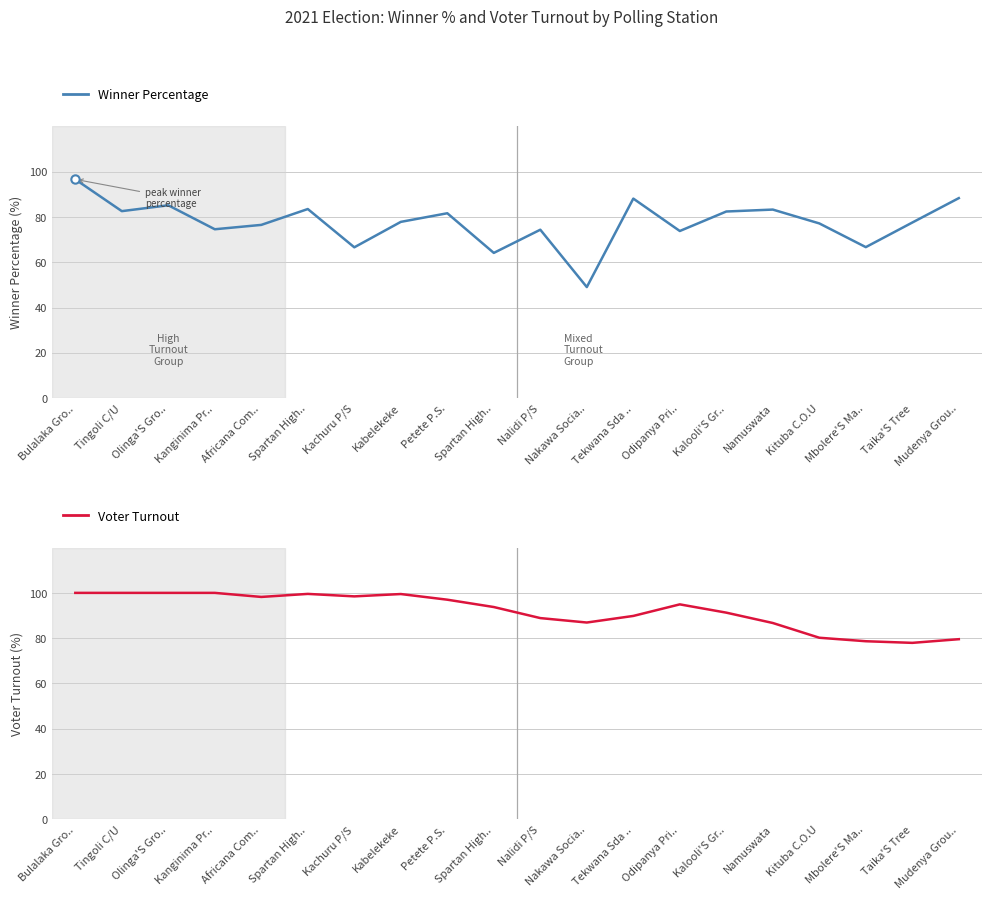

At how many categories does at least one series exceed 91?

12